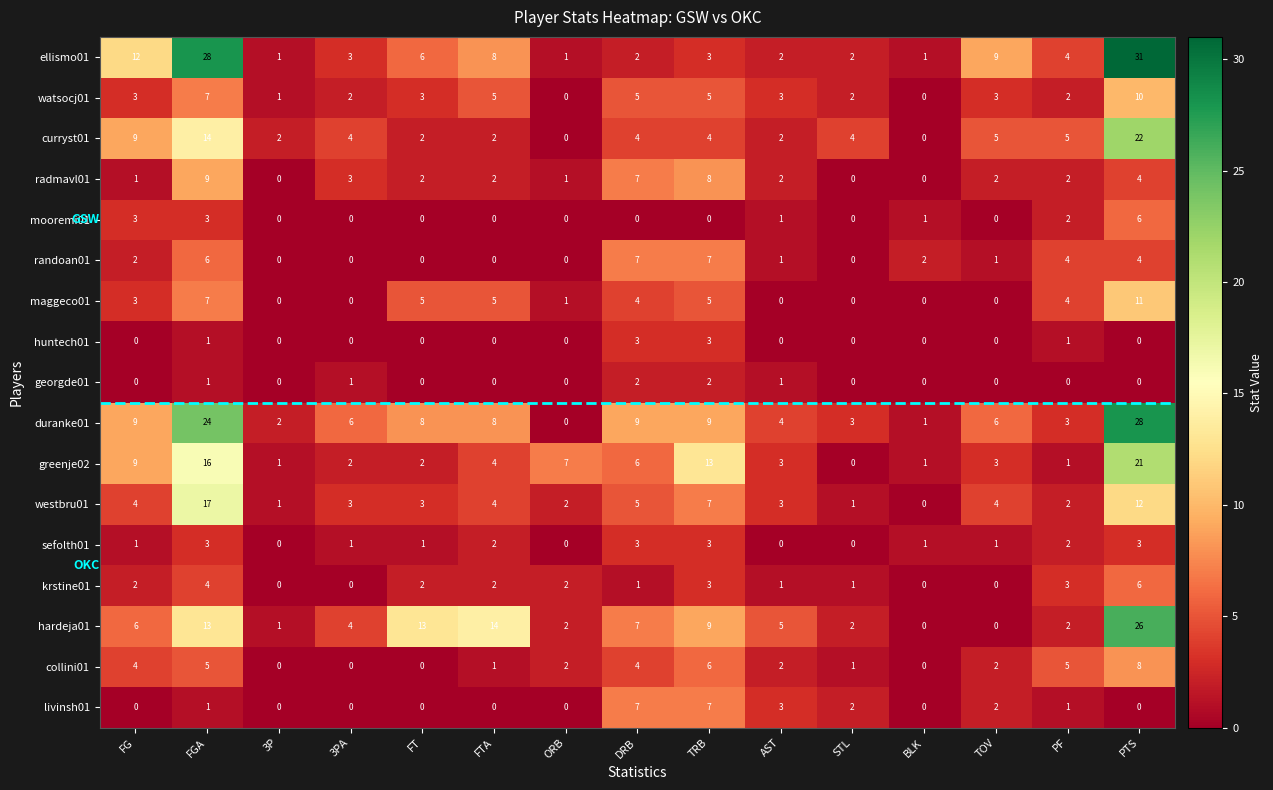

At which category is the sum across all series the highest?

PTS